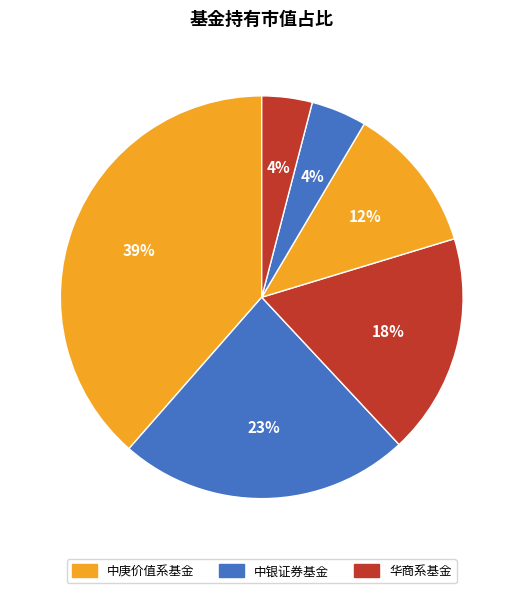

How many slices are in this pie chart?

6